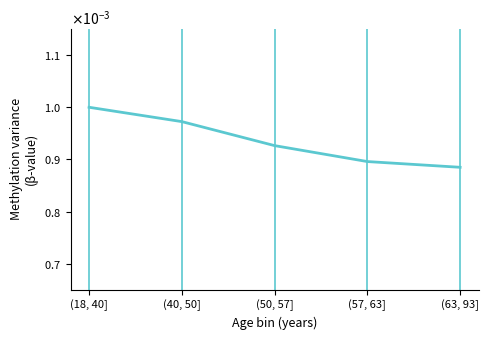

Does the chart have visible grid lines?

No